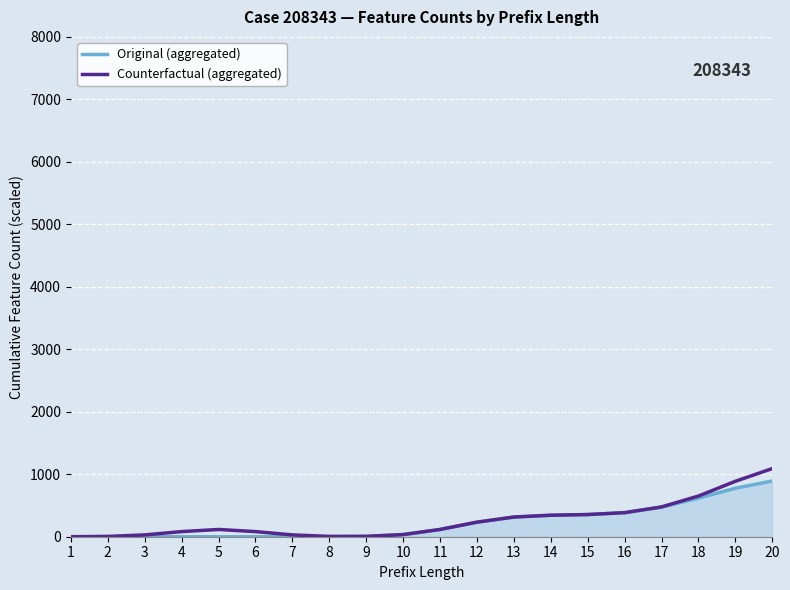

Is the value of Counterfactual (aggregated) at 20 greater than the value of Original (aggregated) at 6?

Yes